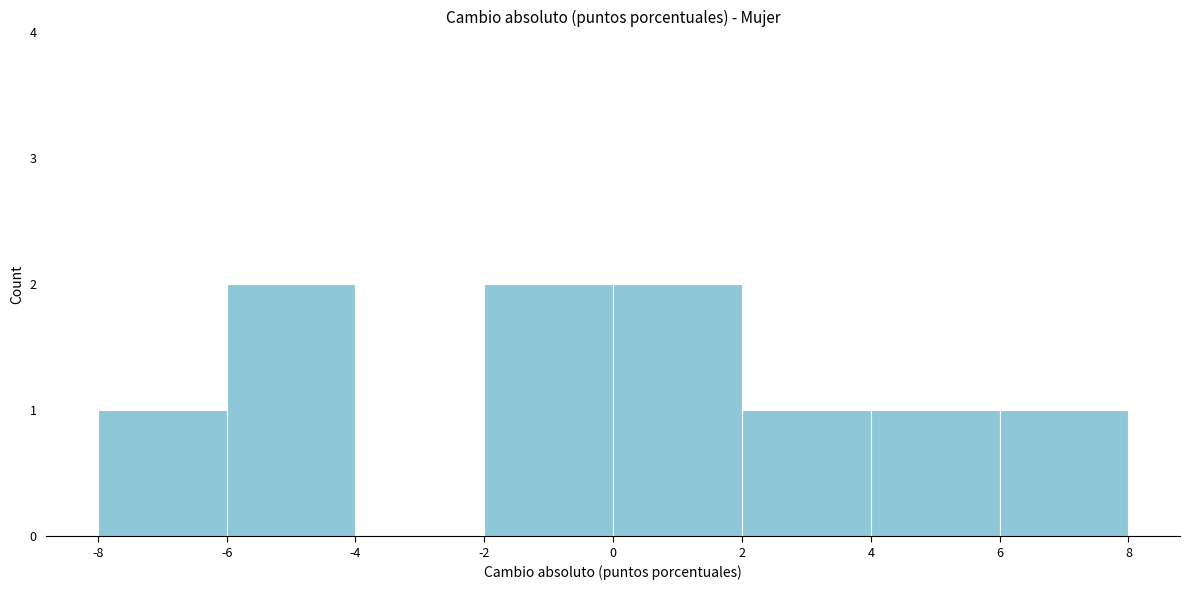

What is the height of the bar covering 4 to 6 on the x-axis? The values are not printed on the chart, so give them approximately, as read against the axis.

1